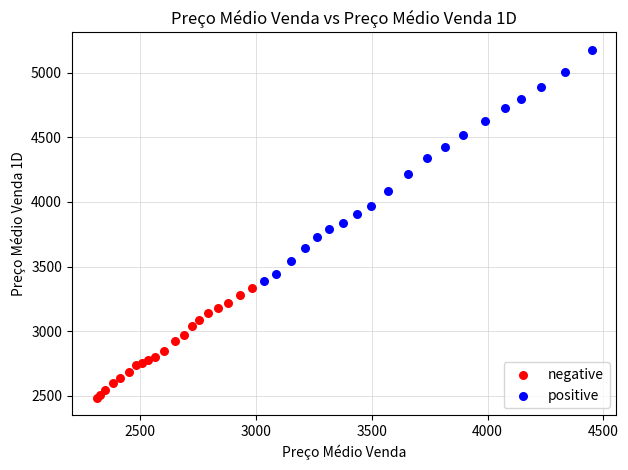

Which series reaches the maximum Y coordinate?

positive